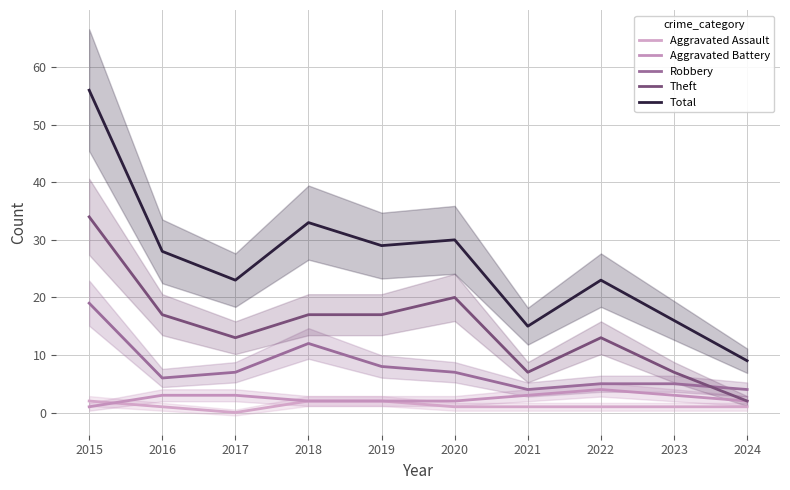

True or false: Aggravated Battery and Theft intersect in this chart.

False